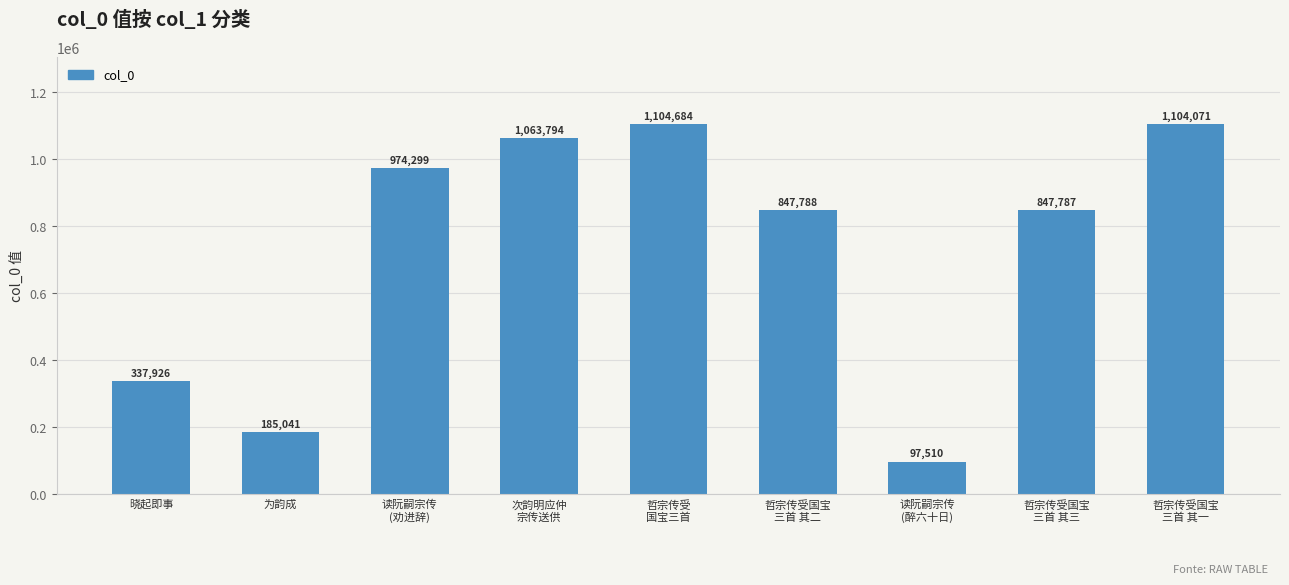

Where does the data first go above 847788?

读阮嗣宗传
(劝进辞)